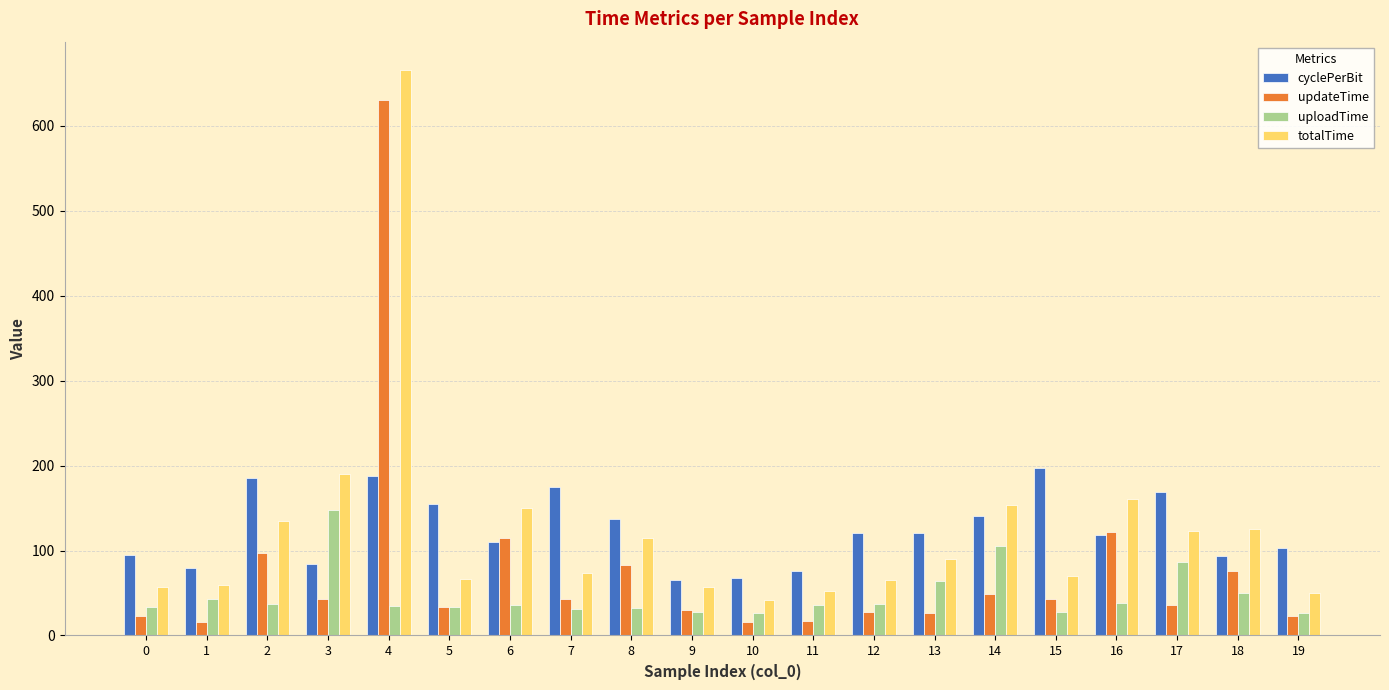

The value of cyclePerBit at 7 is 175.2. True or false?

True